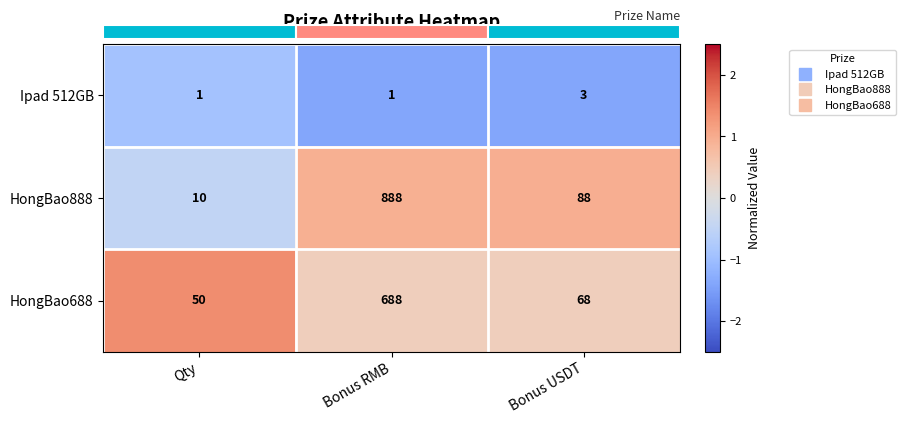

The HongBao888 series shows 0.4 at Bonus RMB. True or false?

False